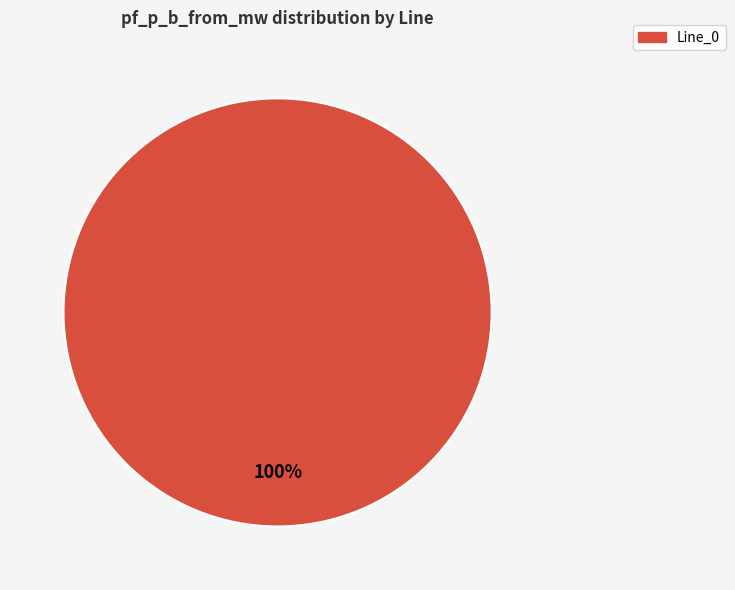

Is there any slice that represents more than half of the pie?

Yes